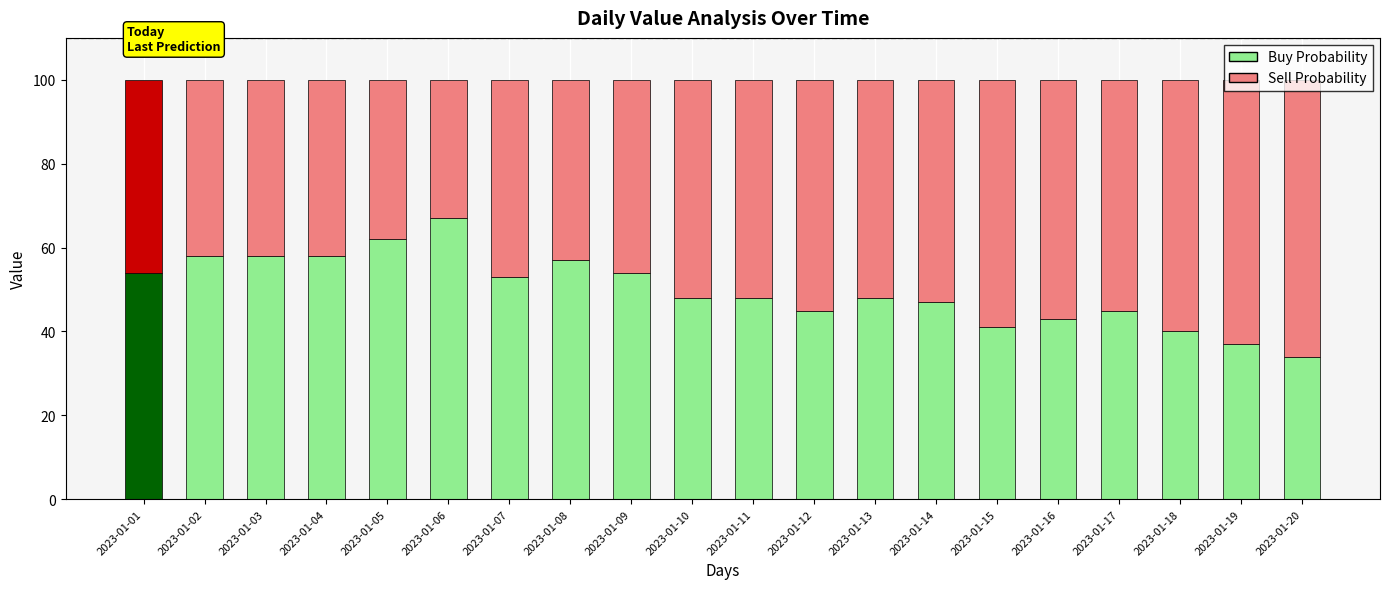

The value of Buy Probability at 2023-01-18 is 40. True or false?

True